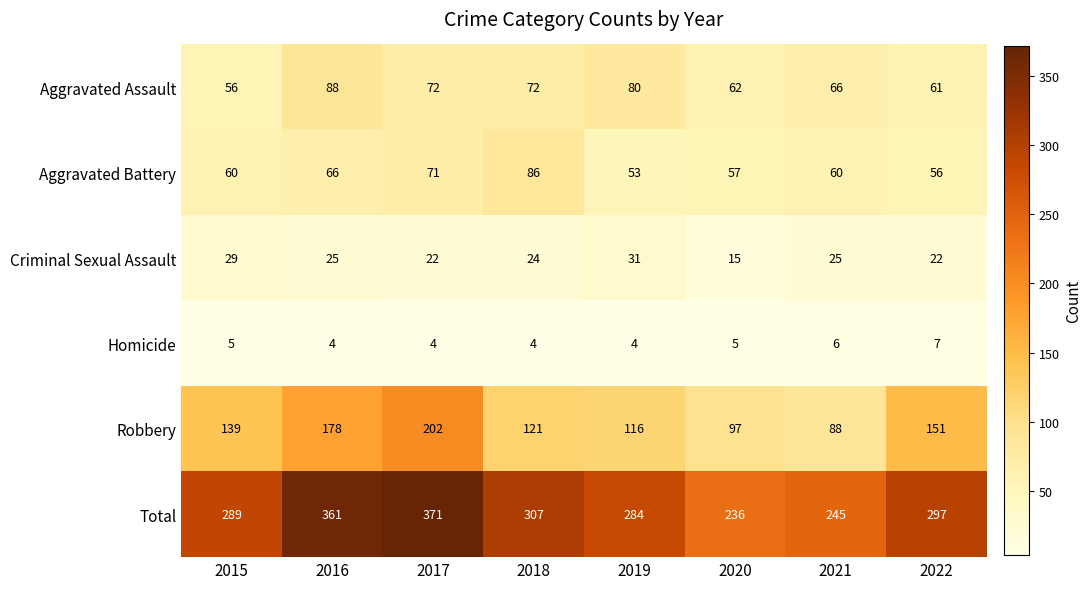

What is the difference between the highest and lowest values at 2015?

284